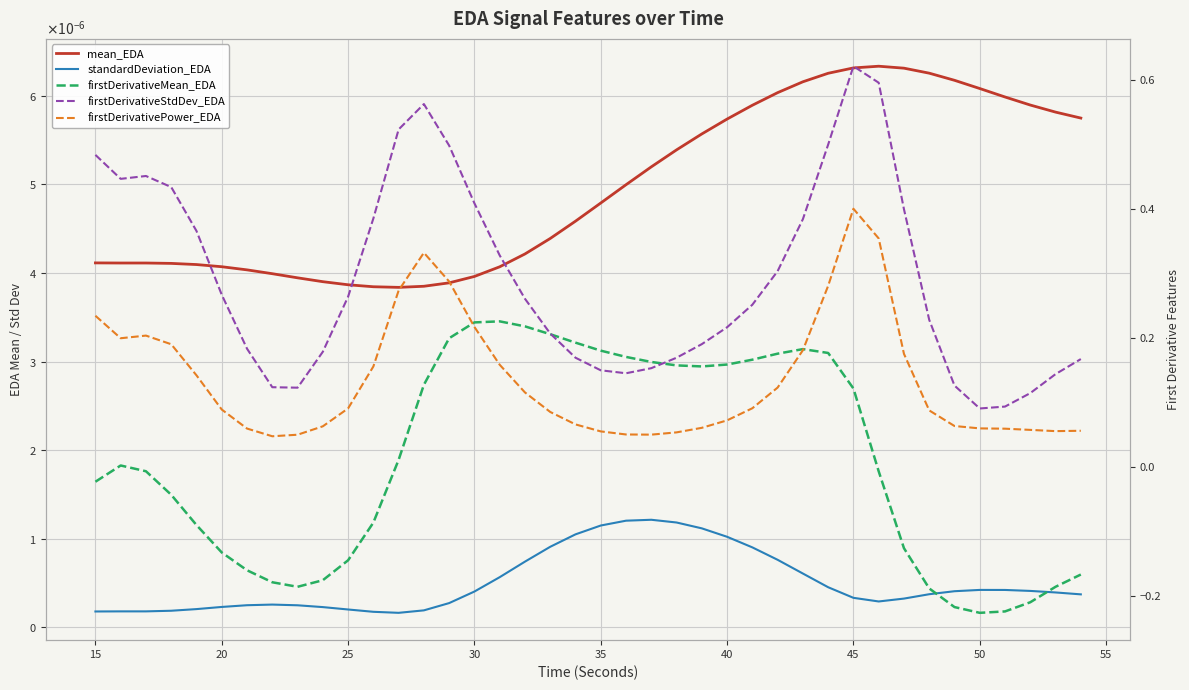

Which series has the largest total across all categories?

firstDerivativeStdDev_EDA